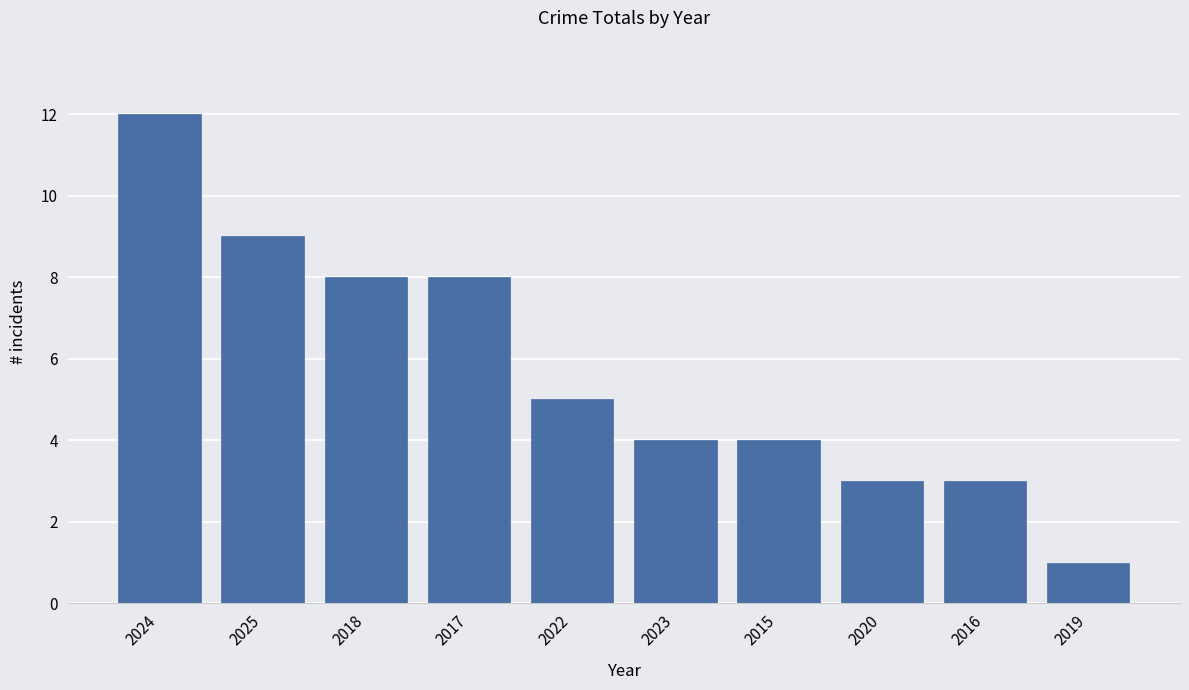

What is the difference between the maximum and minimum values?

11